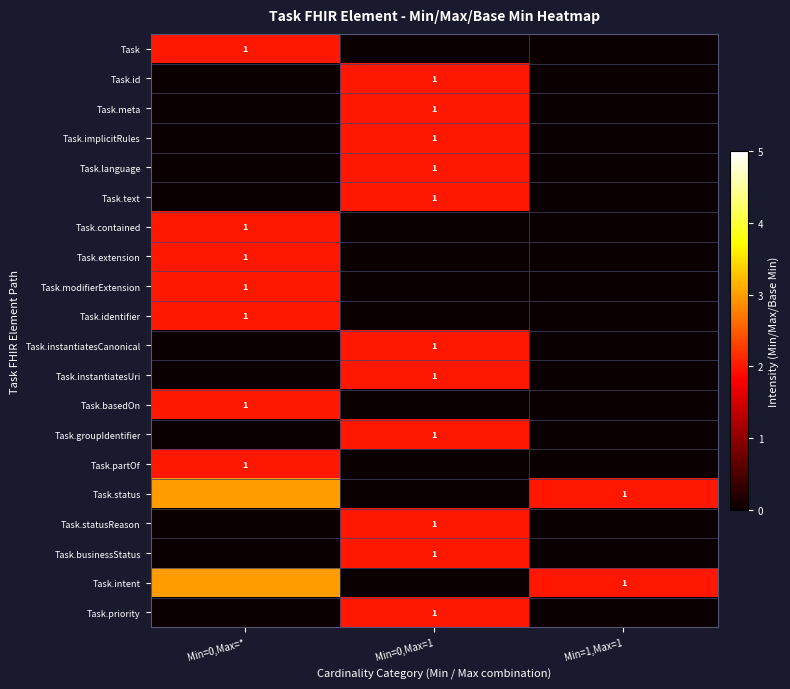

How many categories are shown in the chart?

3